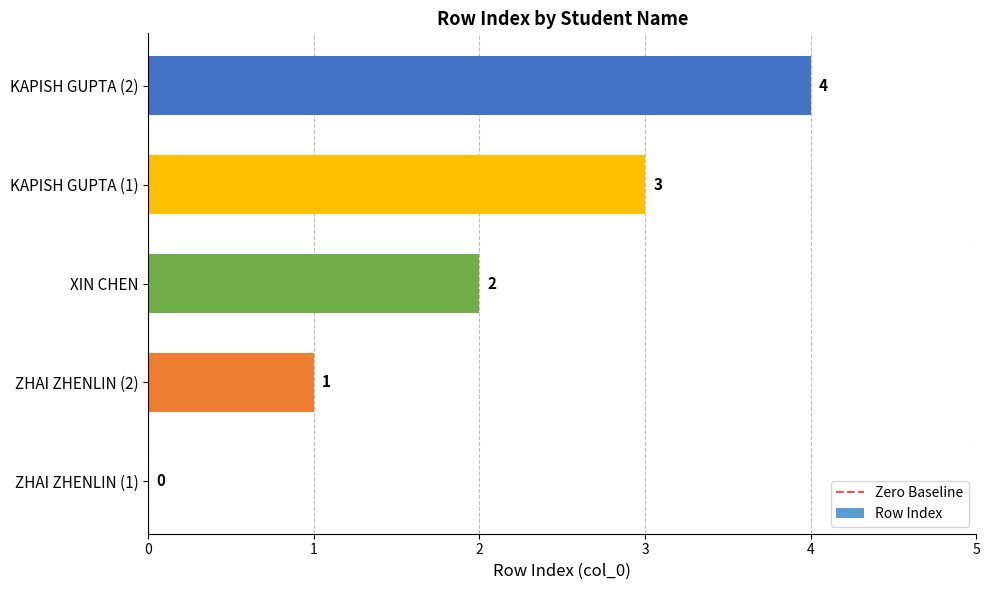

What is the sum of the values at KAPISH GUPTA (1) and XIN CHEN?

5